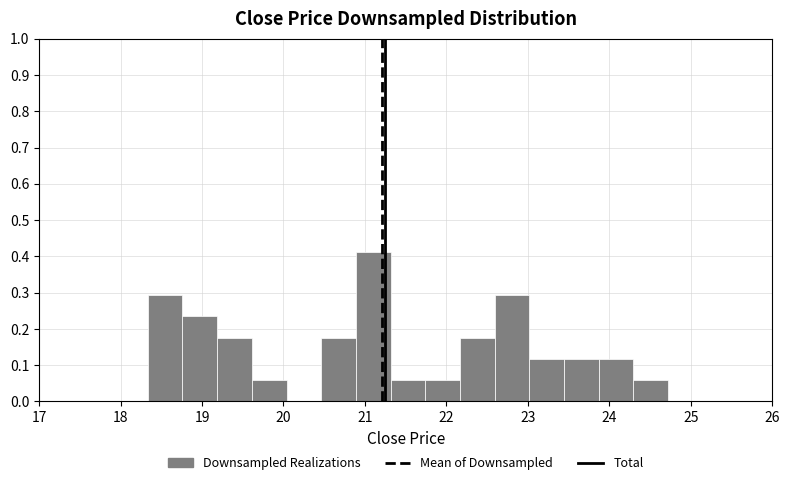

Over which range of the x-axis is the bar tallest?

20.9 to 21.3